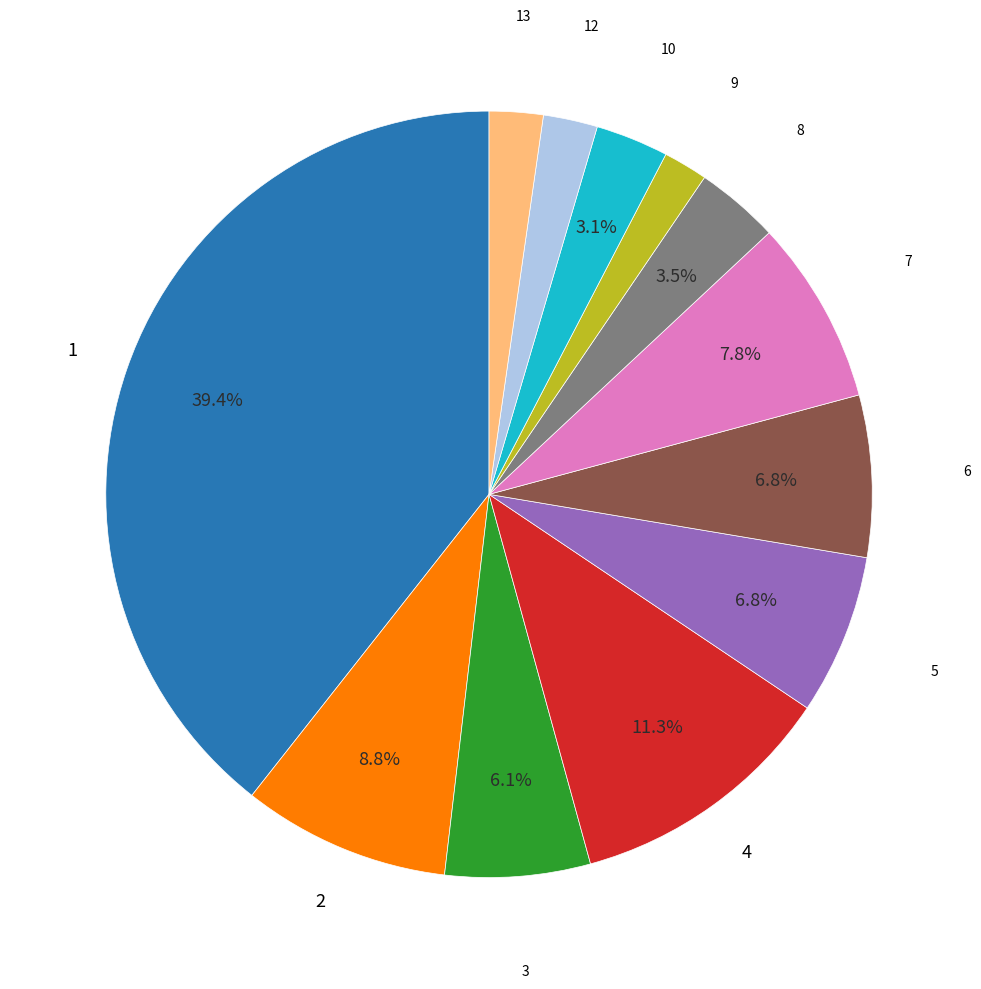

Is there a majority slice in this chart?

No